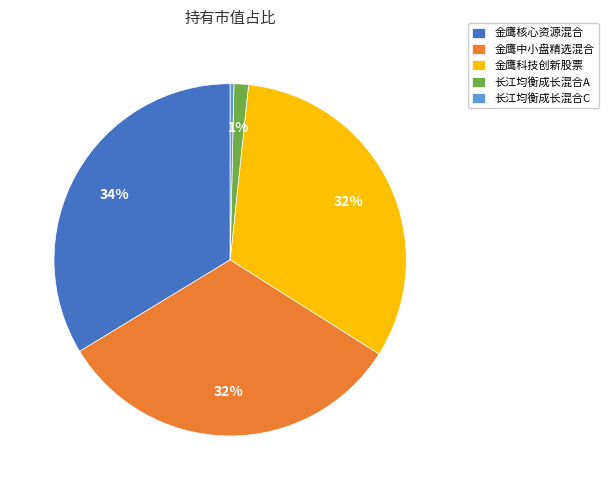

To the nearest percent, what is the difference between the 长江均衡成长混合C and 金鹰中小盘精选混合 slice percentages?

32%